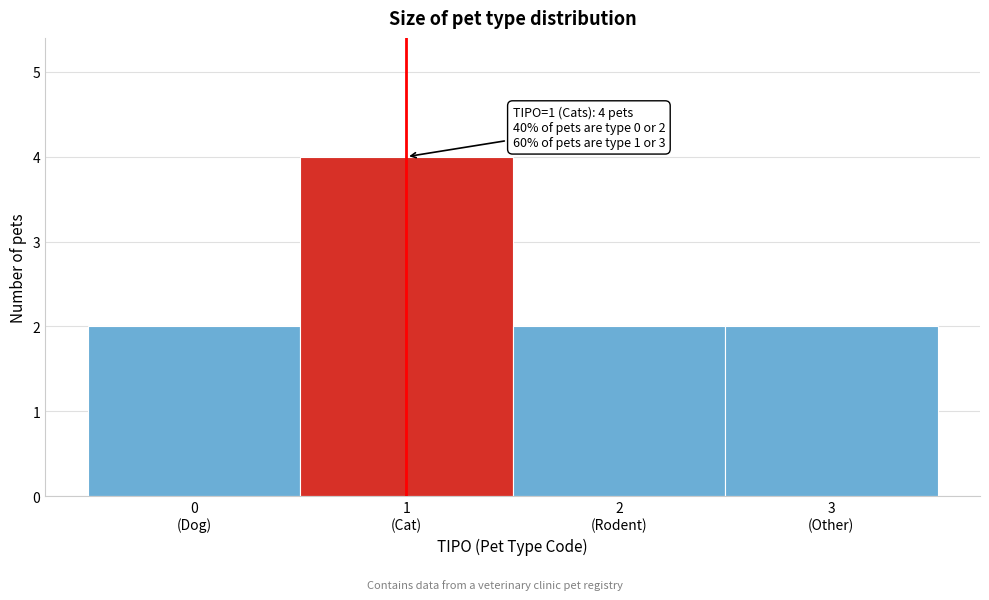

Reading left to right, extract all data points from this chart.

2	4	2	2